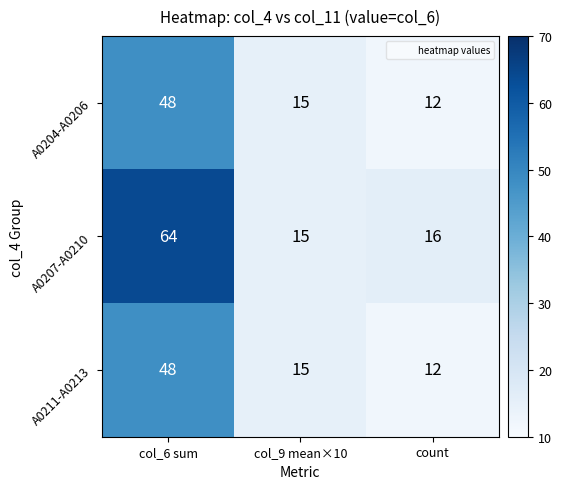

Which series has the largest range (max minus min)?

A0207-A0210